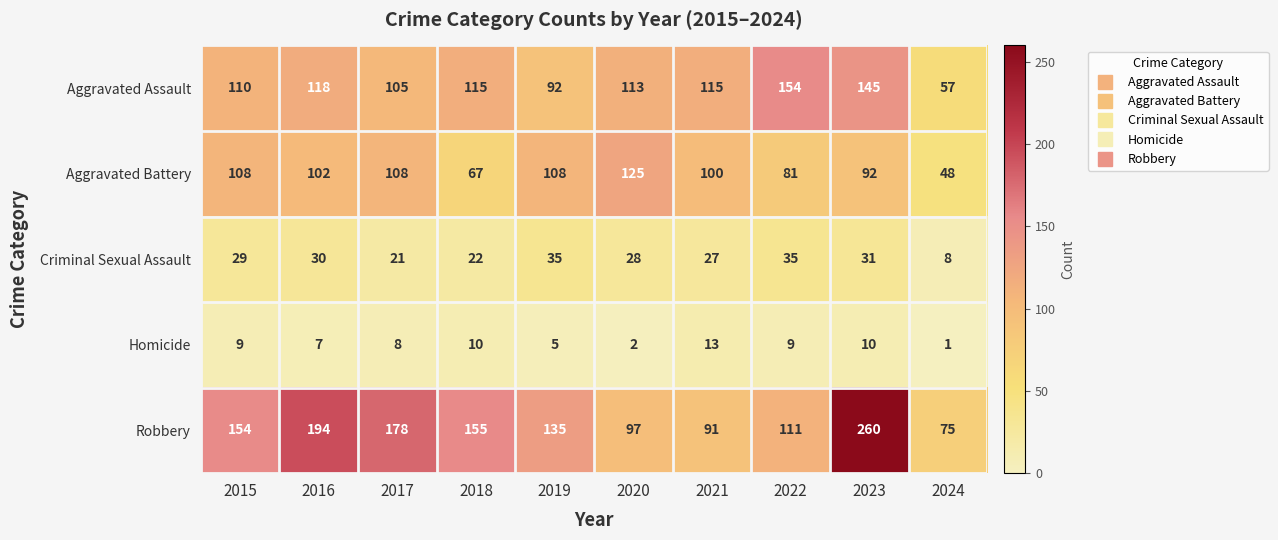

What is the maximum value for Criminal Sexual Assault?

35